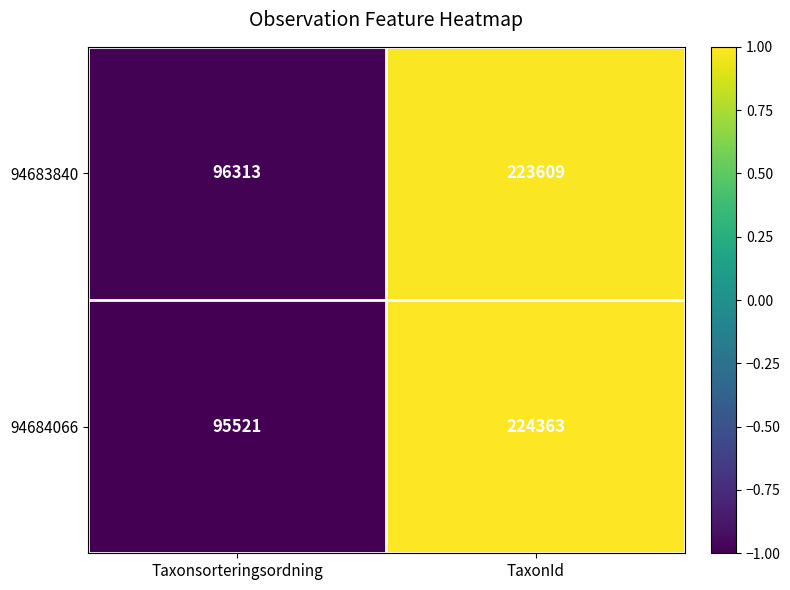

Reading left to right, extract all data points from this chart.

94683840: 96313	223609
94684066: 95521	224363